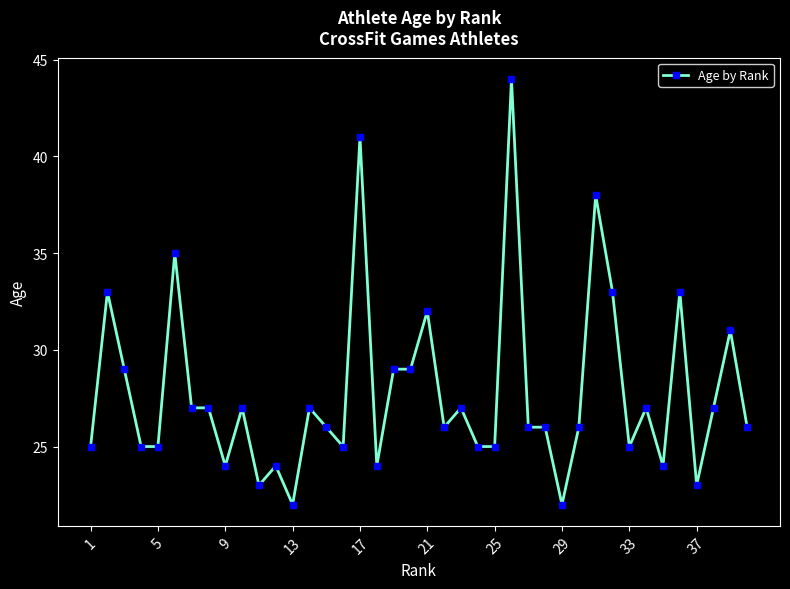

Count the number of data series in this chart.

1